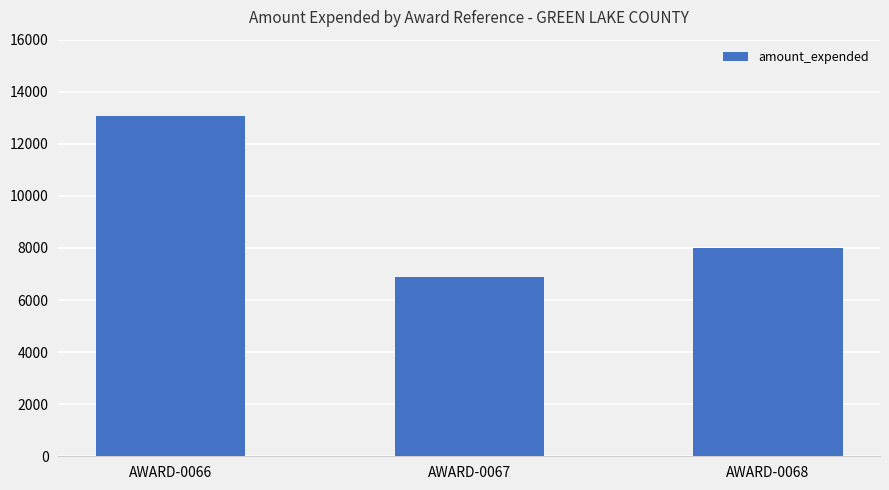

Is it true that the value at AWARD-0068 is 4666?

False